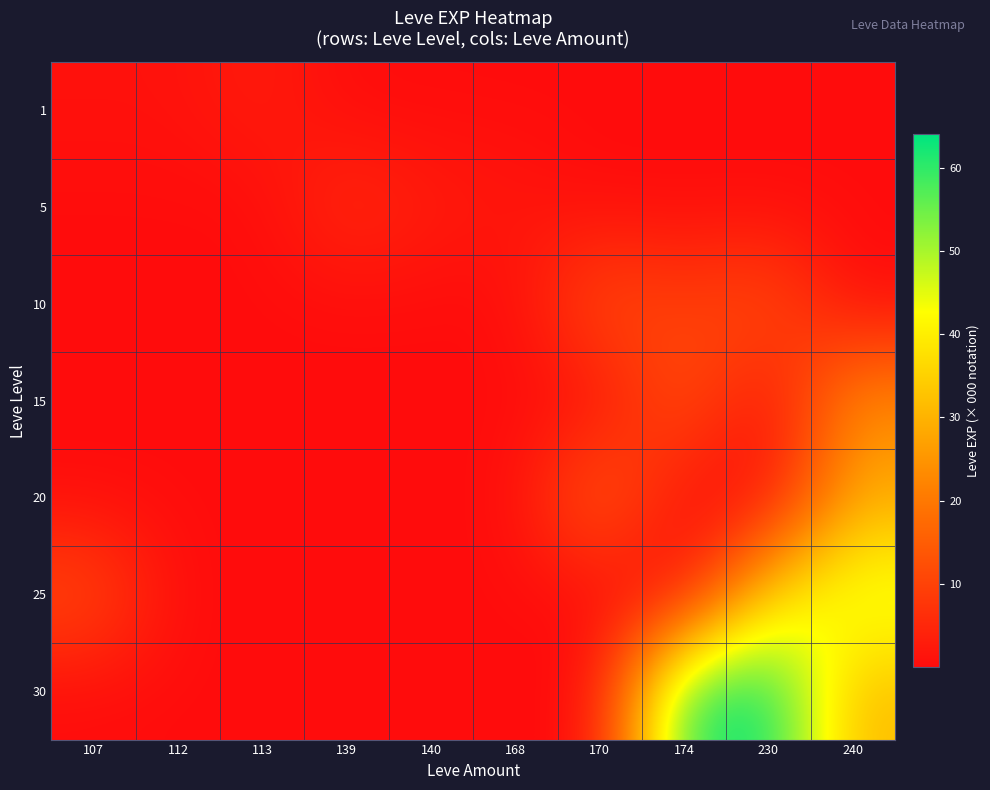

Reading right to left, transcribe all the data shown in this chart.

1: 240=0.0	230=0.0	174=0.0	170=0.0	168=0.0	140=0.0	139=0.0	113=3.0	112=1.0	107=1.0
5: 240=0.0	230=0.0	174=0.0	170=0.0	168=2.0	140=3.0	139=6.0	113=0.0	112=0.0	107=0.0
10: 240=0.0	230=13.0	174=9.0	170=13.0	168=0.0	140=0.0	139=0.0	113=0.0	112=0.0	107=0.0
15: 240=24.0	230=0.0	174=14.0	170=0.0	168=0.0	140=0.0	139=0.0	113=0.0	112=0.0	107=0.0
20: 240=28.0	230=0.0	174=0.0	170=17.0	168=0.0	140=0.0	139=0.0	113=0.0	112=0.0	107=0.0
25: 240=47.0	230=36.0	174=0.0	170=0.0	168=0.0	140=0.0	139=0.0	113=0.0	112=0.0	107=12.0
30: 240=31.0	230=64.0	174=62.0	170=0.0	168=0.0	140=0.0	139=0.0	113=0.0	112=0.0	107=0.0